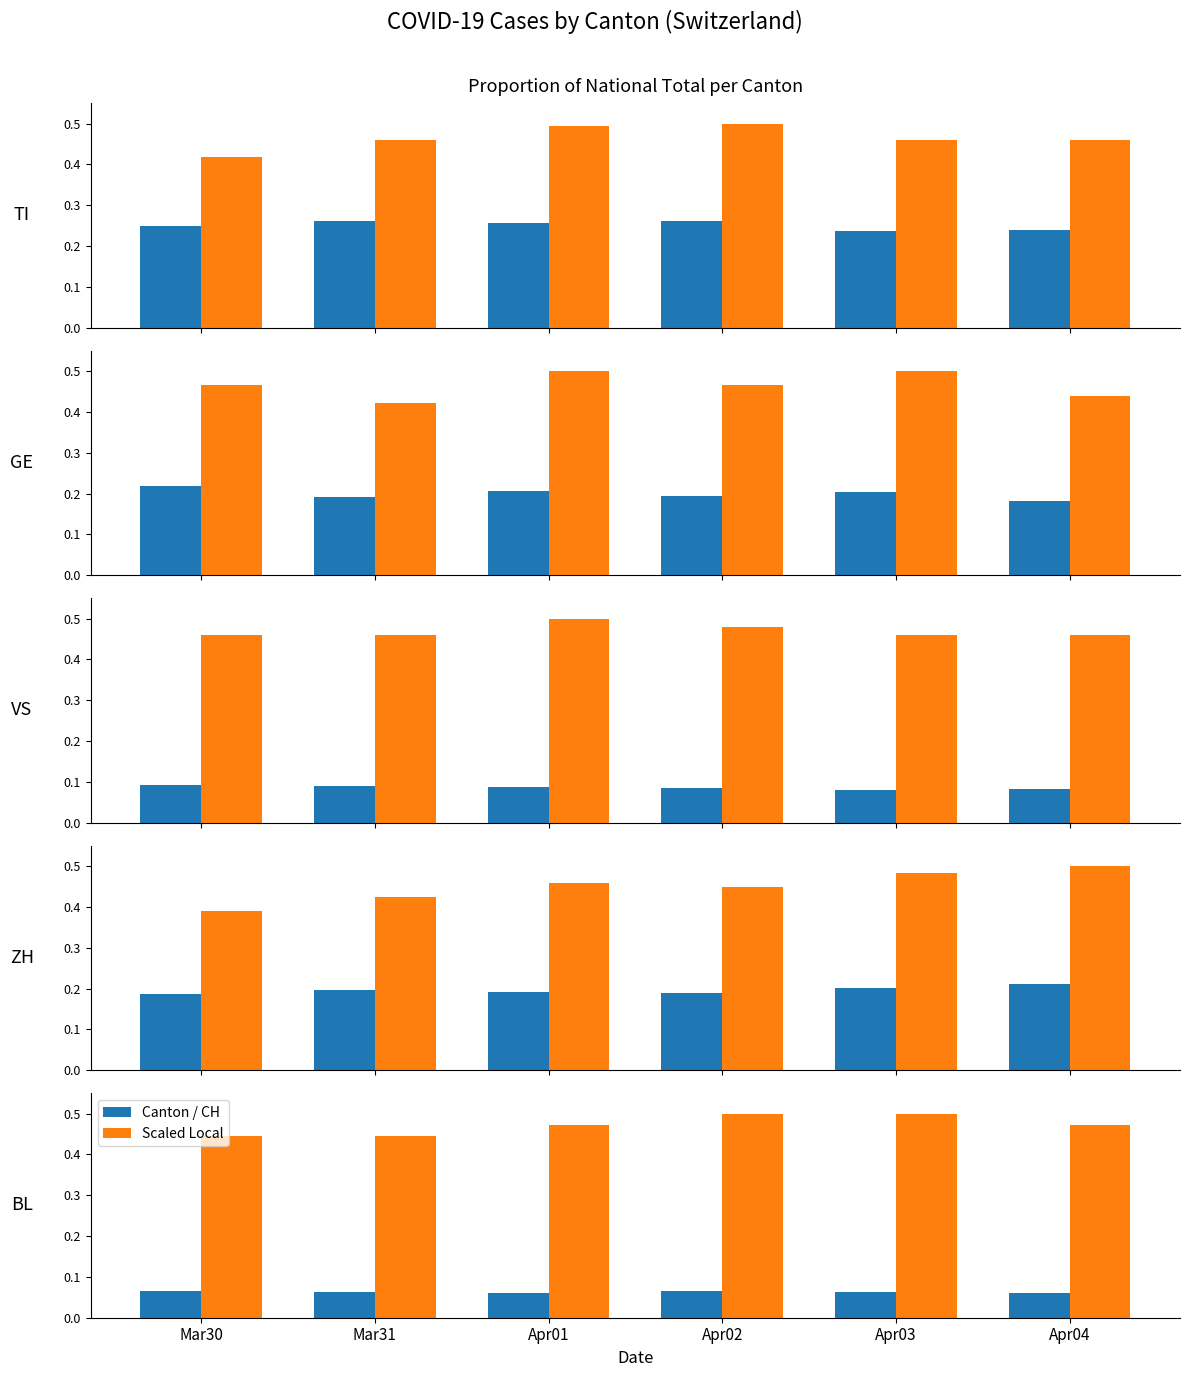

Which series has the largest total across all categories?

Scaled Local